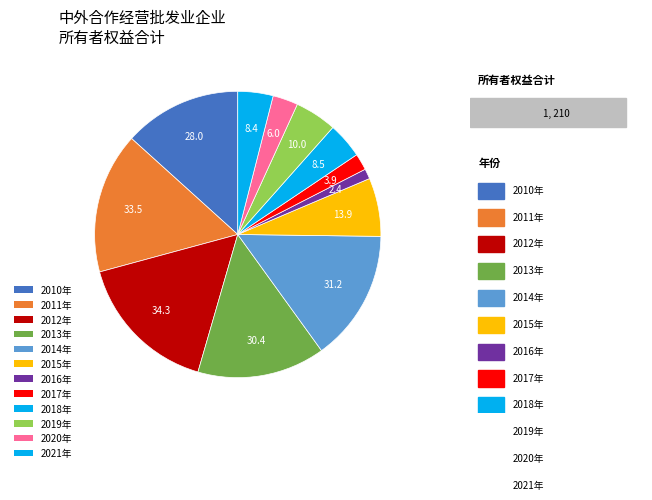

Which slice is the largest?

2012年